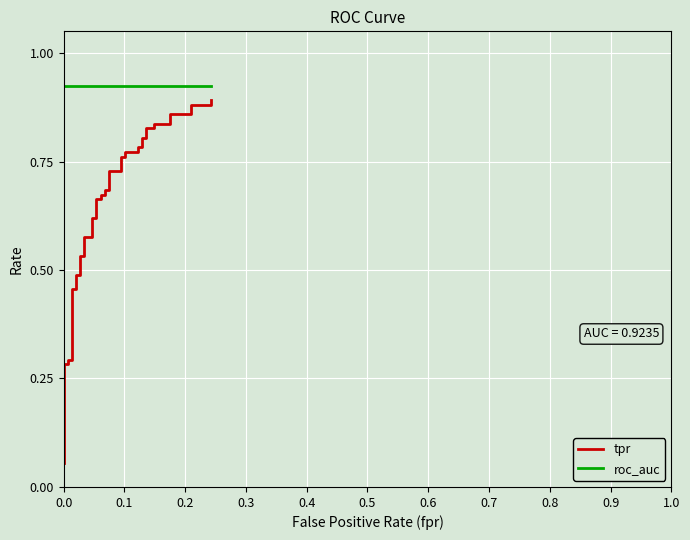

Which series has the widest spread of values?

tpr